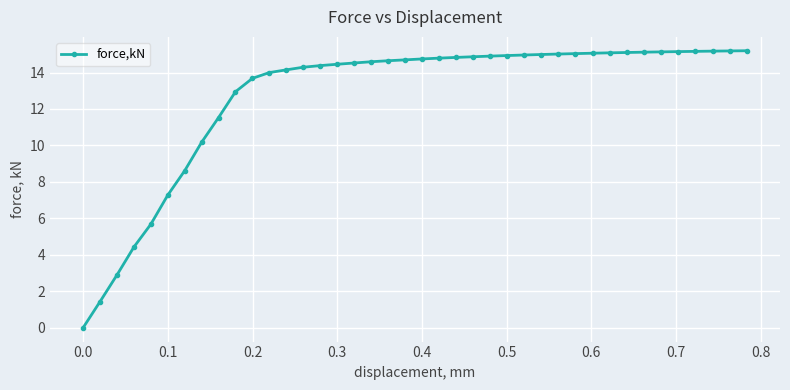

What is the value of the 17th point from the left?

14.5